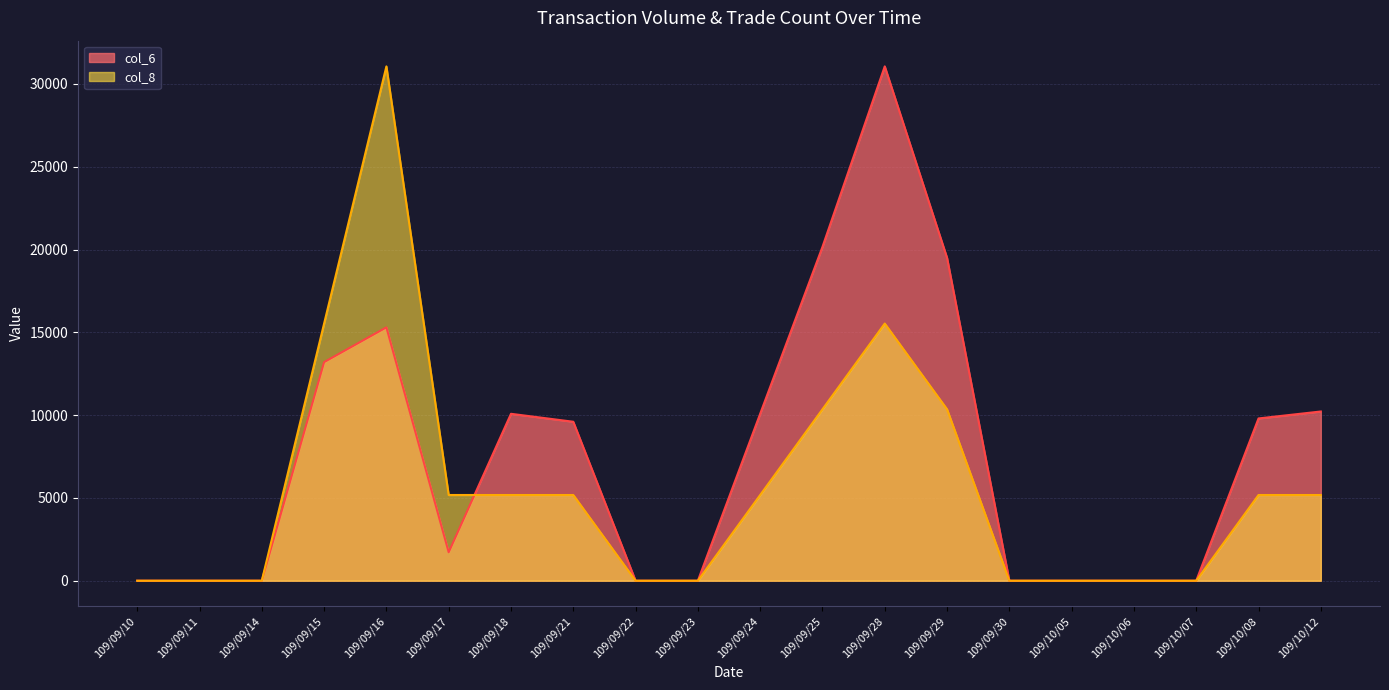

What is the maximum value shown in the chart?

31060.0